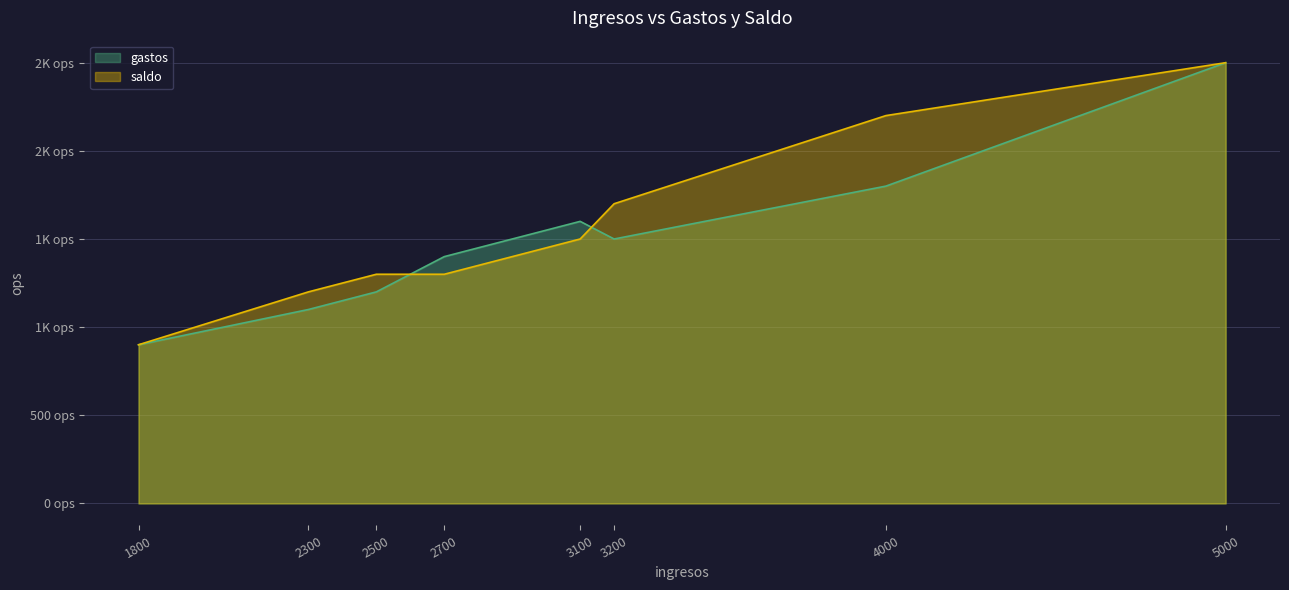

Count the number of data series in this chart.

2